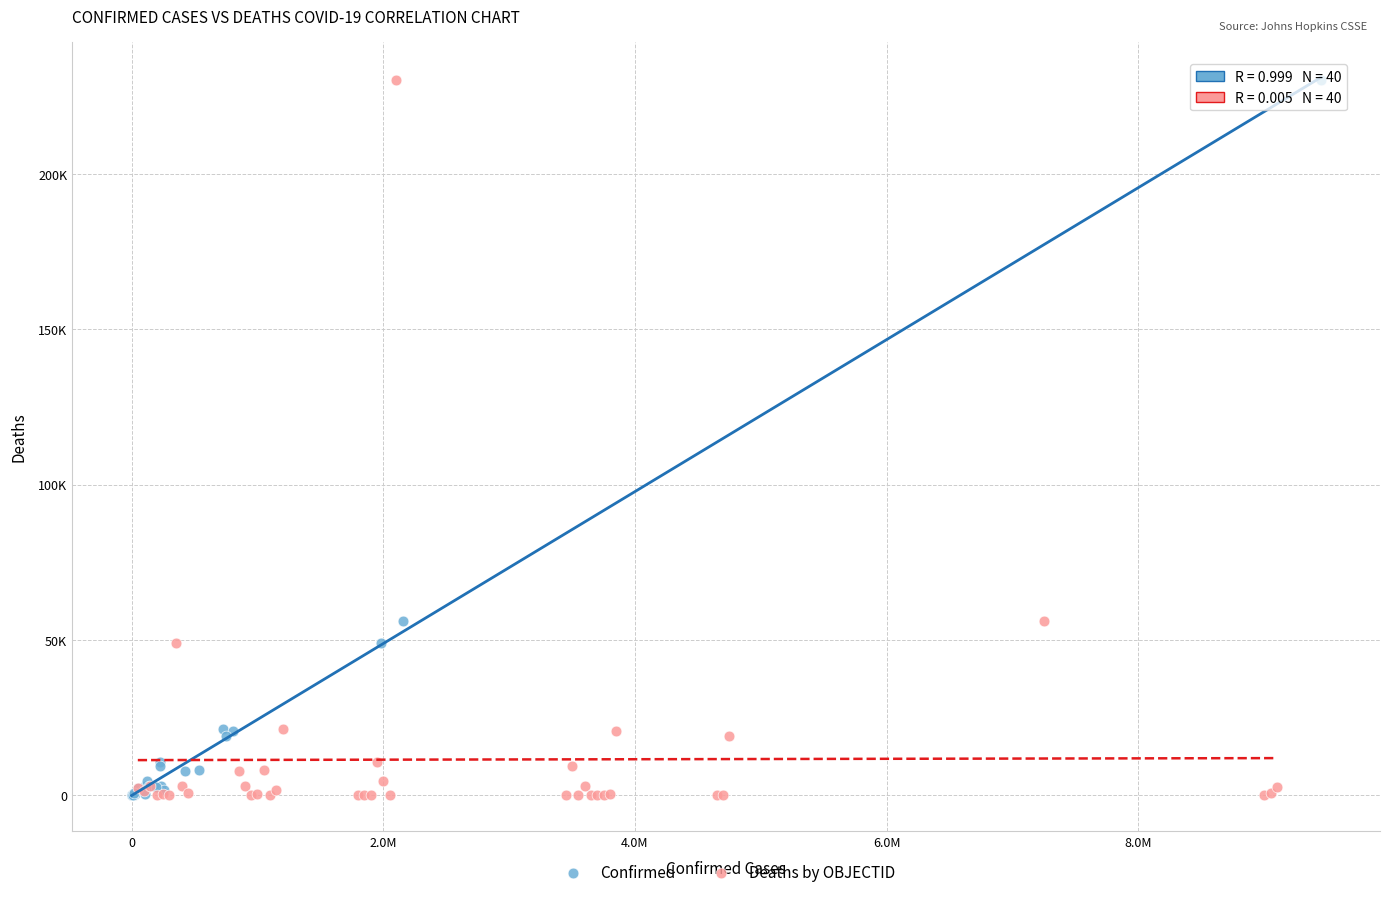

What are all the series names shown in the legend?

Confirmed, Deaths by OBJECTID